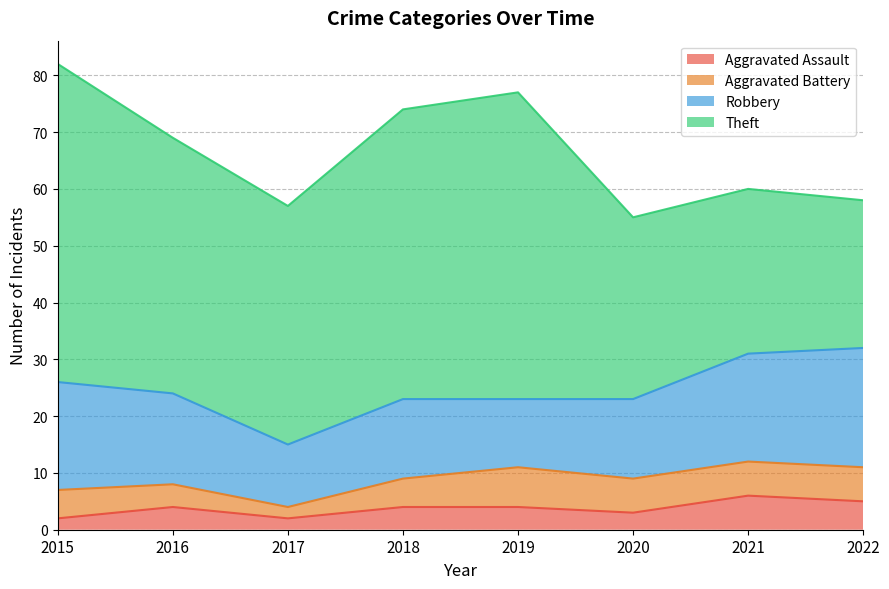

Which series has the largest range (max minus min)?

Theft